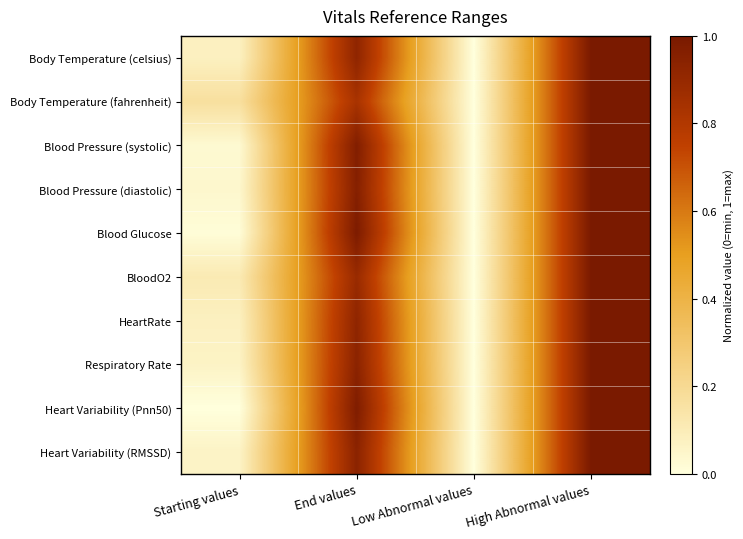

Reading left to right, extract all data points from this chart.

Body Temperature (celsius): Starting values=0.1	End values=0.9	Low Abnormal values=0.0	High Abnormal values=1.0
Body Temperature (fahrenheit): Starting values=0.2	End values=0.8	Low Abnormal values=0.0	High Abnormal values=1.0
Blood Pressure (systolic): Starting values=0.0	End values=1.0	Low Abnormal values=0.0	High Abnormal values=1.0
Blood Pressure (diastolic): Starting values=0.0	End values=1.0	Low Abnormal values=0.0	High Abnormal values=1.0
Blood Glucose: Starting values=0.0	End values=1.0	Low Abnormal values=0.0	High Abnormal values=1.0
BloodO2: Starting values=0.1	End values=0.9	Low Abnormal values=0.0	High Abnormal values=1.0
HeartRate: Starting values=0.1	End values=0.9	Low Abnormal values=0.0	High Abnormal values=1.0
Respiratory Rate: Starting values=0.1	End values=0.9	Low Abnormal values=0.0	High Abnormal values=1.0
Heart Variability (Pnn50): Starting values=0.0	End values=1.0	Low Abnormal values=0.0	High Abnormal values=1.0
Heart Variability (RMSSD): Starting values=0.1	End values=0.9	Low Abnormal values=0.0	High Abnormal values=1.0